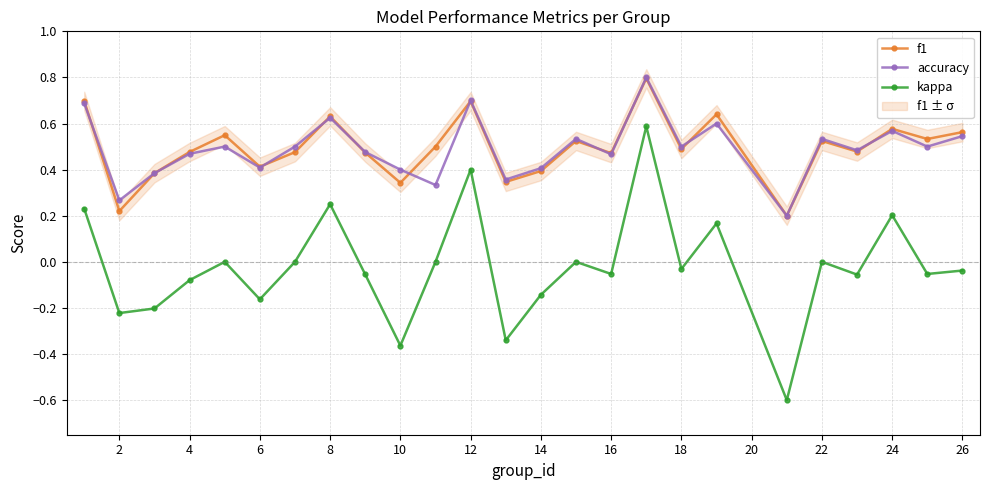

Reading right to left, what are all the values shown in this chart?

f1: 0.6	0.5	0.6	0.5	0.5	0.2	0.6	0.5	0.8	0.5	0.5	0.4	0.3	0.7	0.5	0.3	0.5	0.6	0.5	0.4	0.5	0.5	0.4	0.2	0.7
accuracy: 0.5	0.5	0.6	0.5	0.5	0.2	0.6	0.5	0.8	0.5	0.5	0.4	0.4	0.7	0.3	0.4	0.5	0.6	0.5	0.4	0.5	0.5	0.4	0.3	0.7
kappa: -0.0	-0.1	0.2	-0.1	0.0	-0.6	0.2	-0.0	0.6	-0.1	0.0	-0.1	-0.3	0.4	0.0	-0.4	-0.1	0.2	0.0	-0.2	0.0	-0.1	-0.2	-0.2	0.2